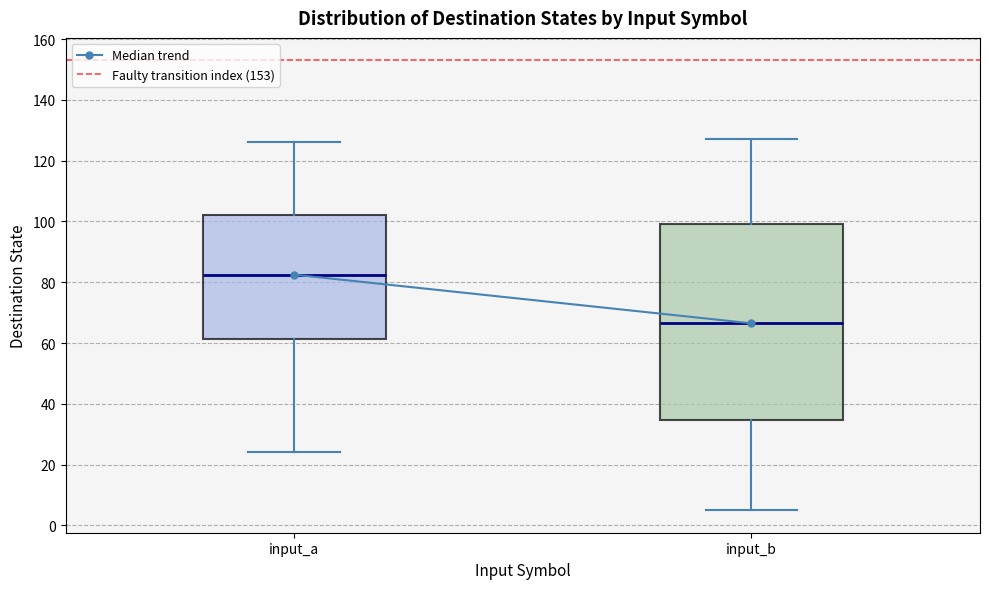

Reading left to right, transcribe this box plot: for each box, give where its median line is, the range the box spans, and where its two whiskers end, as read against the y-axis. The values are not printed on the chart, so give them approximately, as read against the axis.

input_a: median 82, box 62 to 102, whiskers 24 to 126
input_b: median 66, box 34 to 100, whiskers 6 to 128